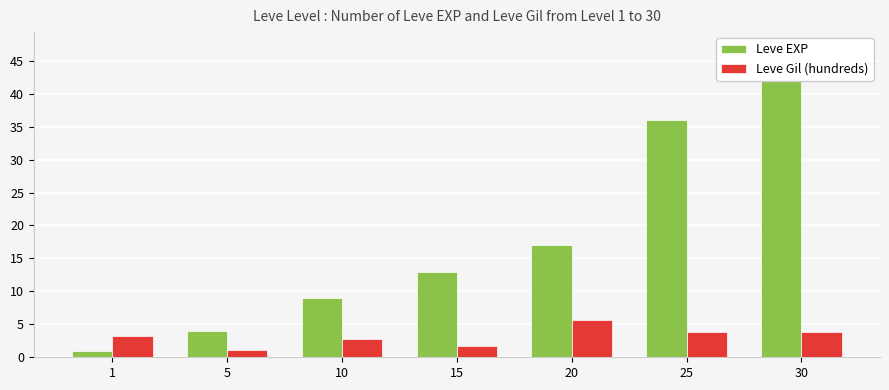

Count the number of data series in this chart.

2